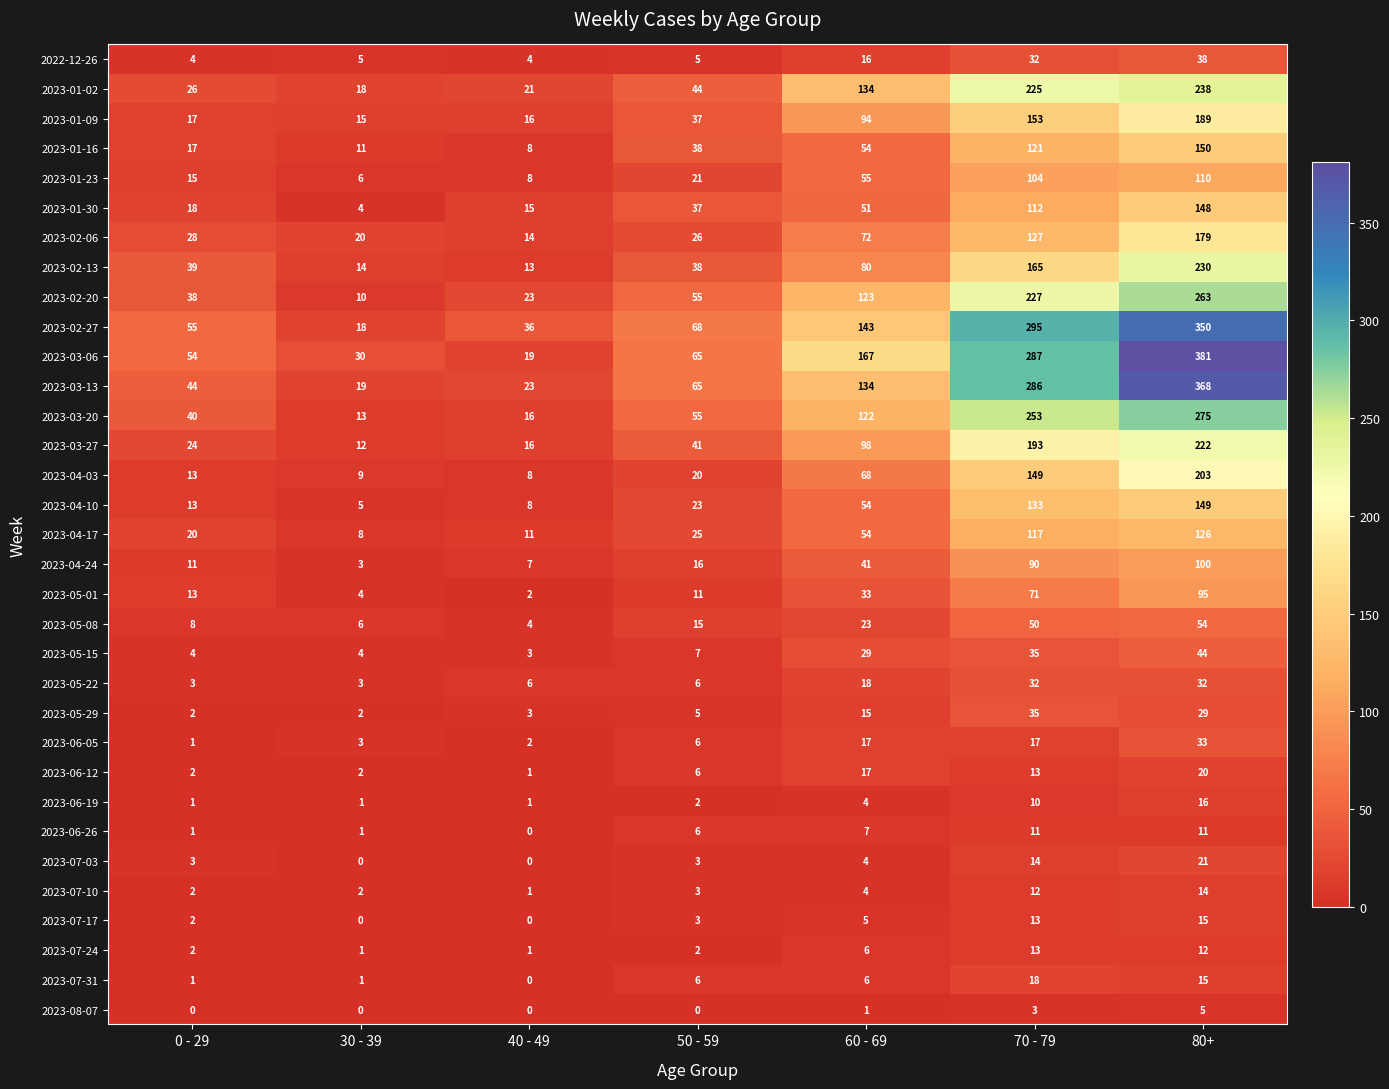

What is the greatest value displayed?

381